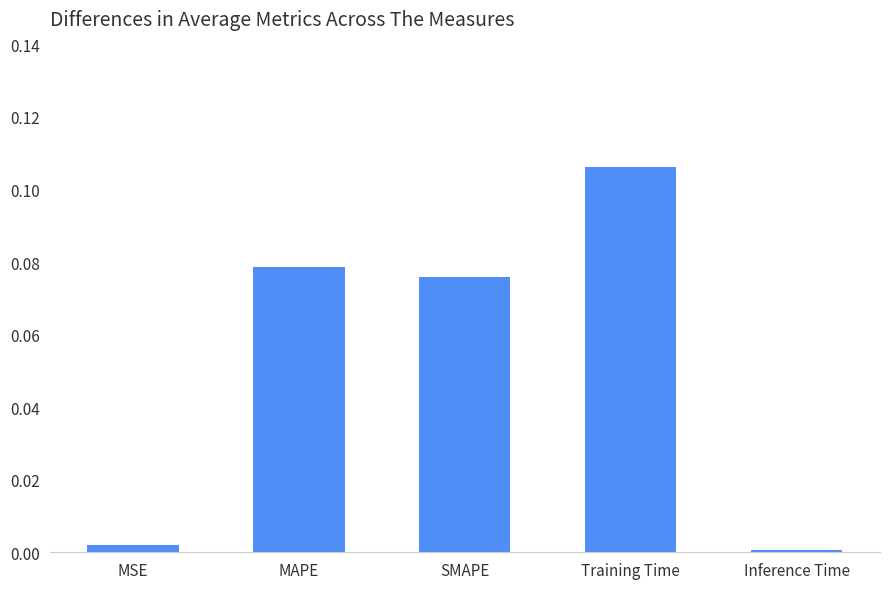

The value at MAPE is 0.0. True or false?

False